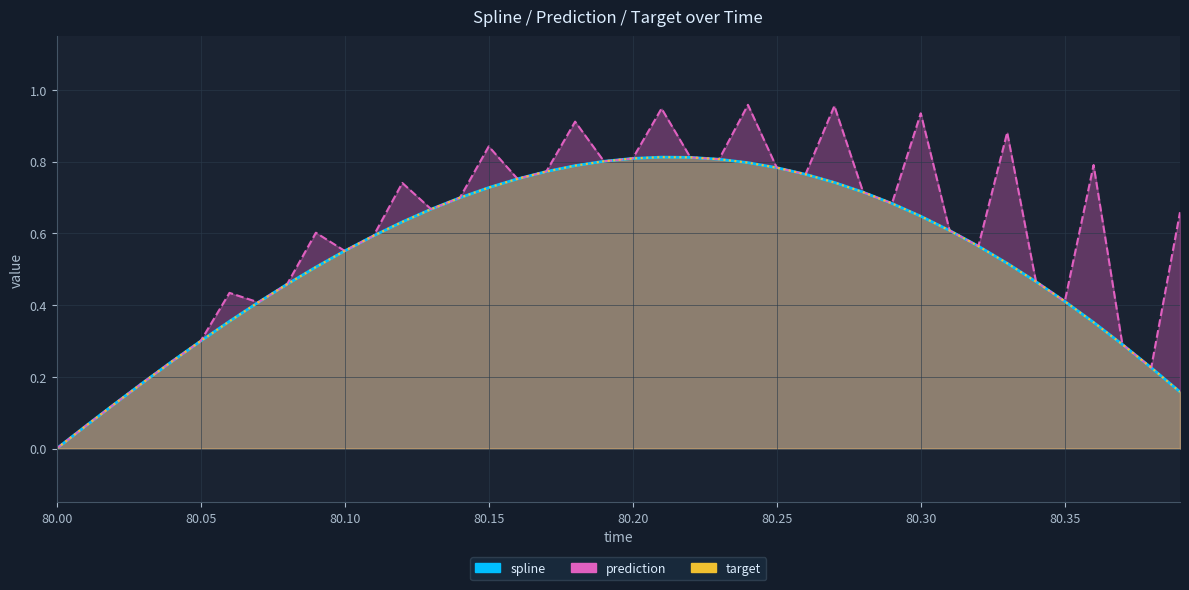

What is the sum of all prediction values?

24.2